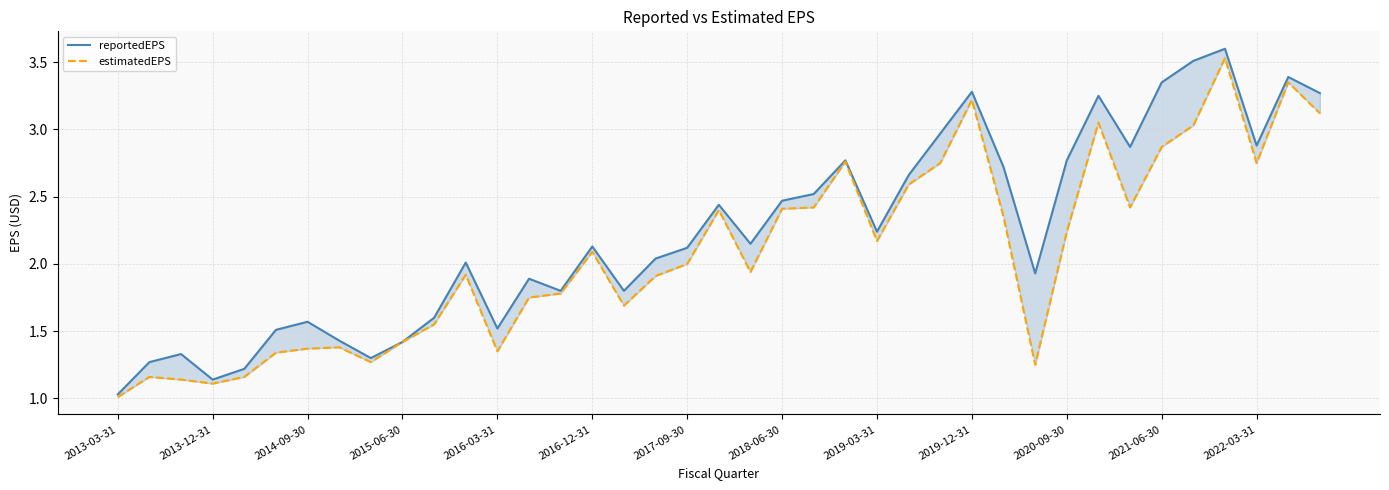

True or false: estimatedEPS and reportedEPS intersect in this chart.

False